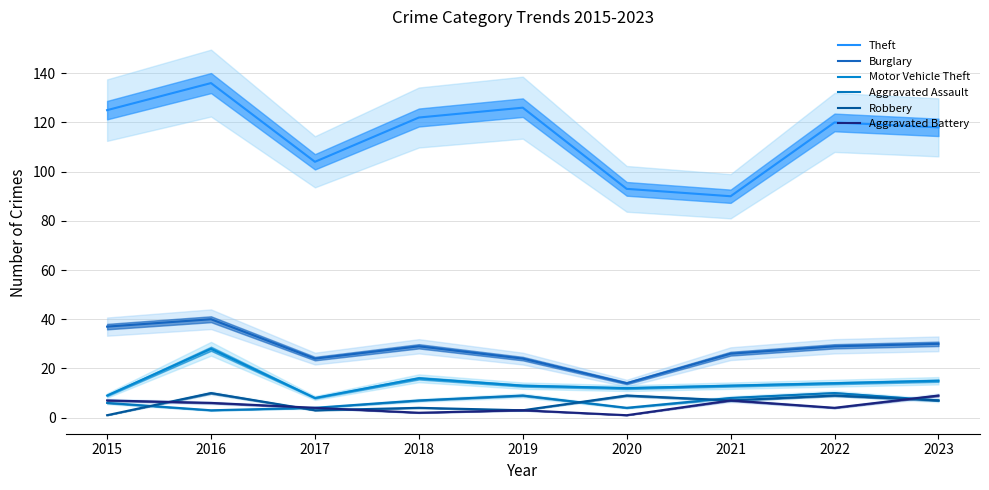

Rank the series by their maximum value, from lowest to highest.

Aggravated Battery, Aggravated Assault, Robbery, Motor Vehicle Theft, Burglary, Theft